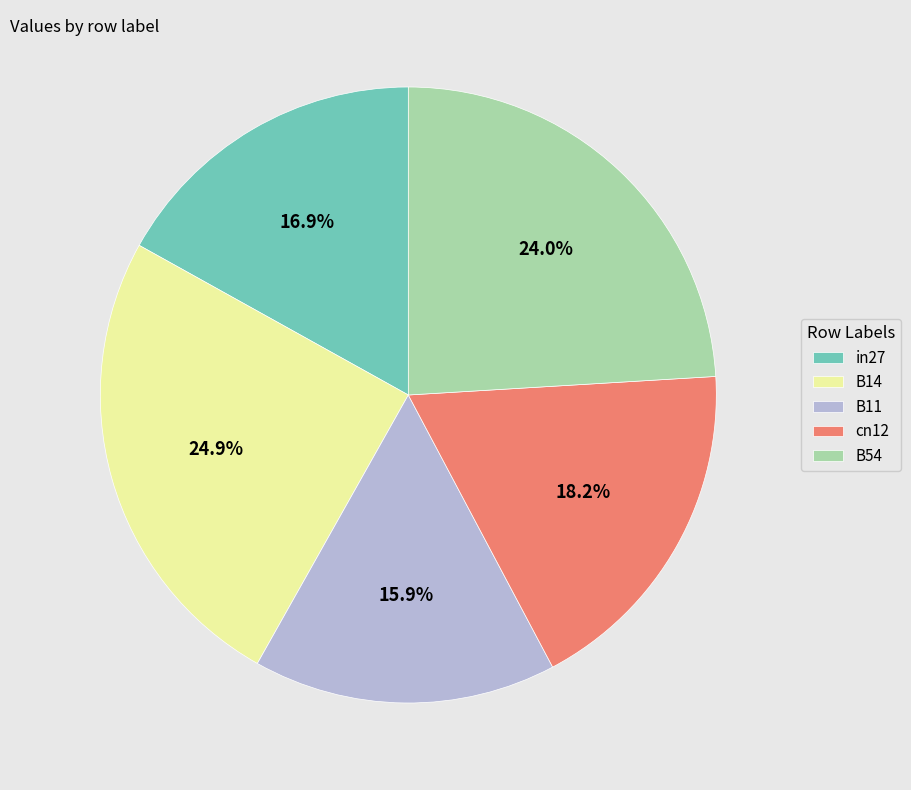

How many segments does this pie chart have?

5